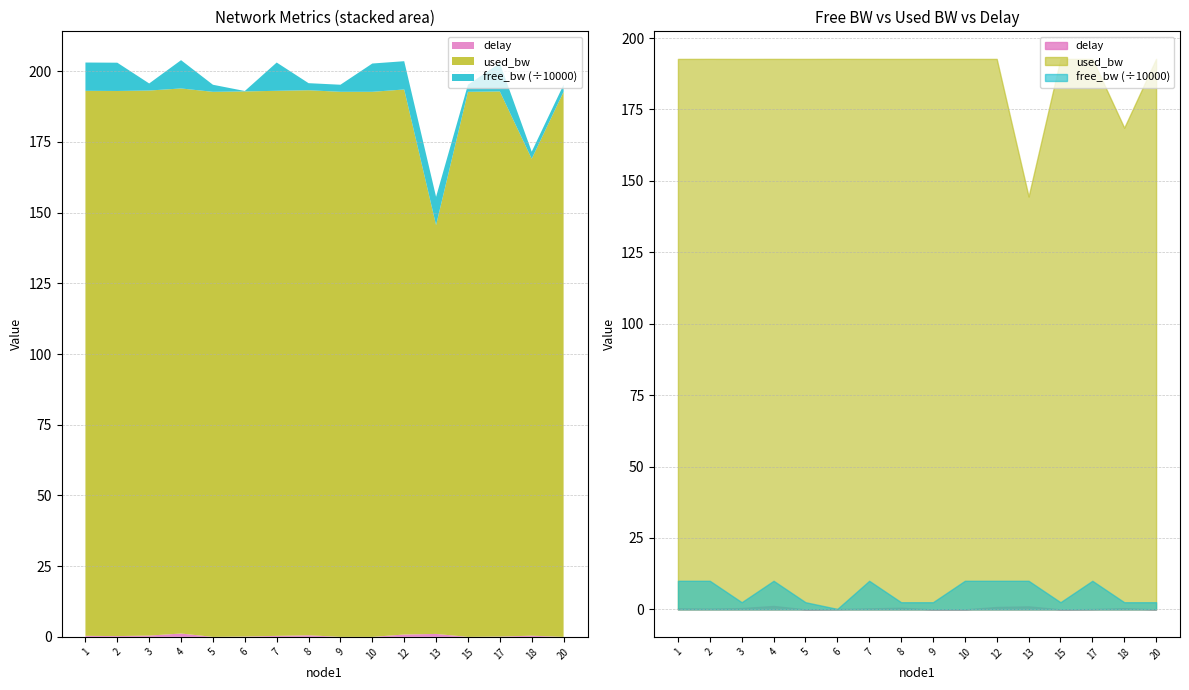

Rank the series by their maximum value, from highest to lowest.

used_bw, free_bw_scaled, delay